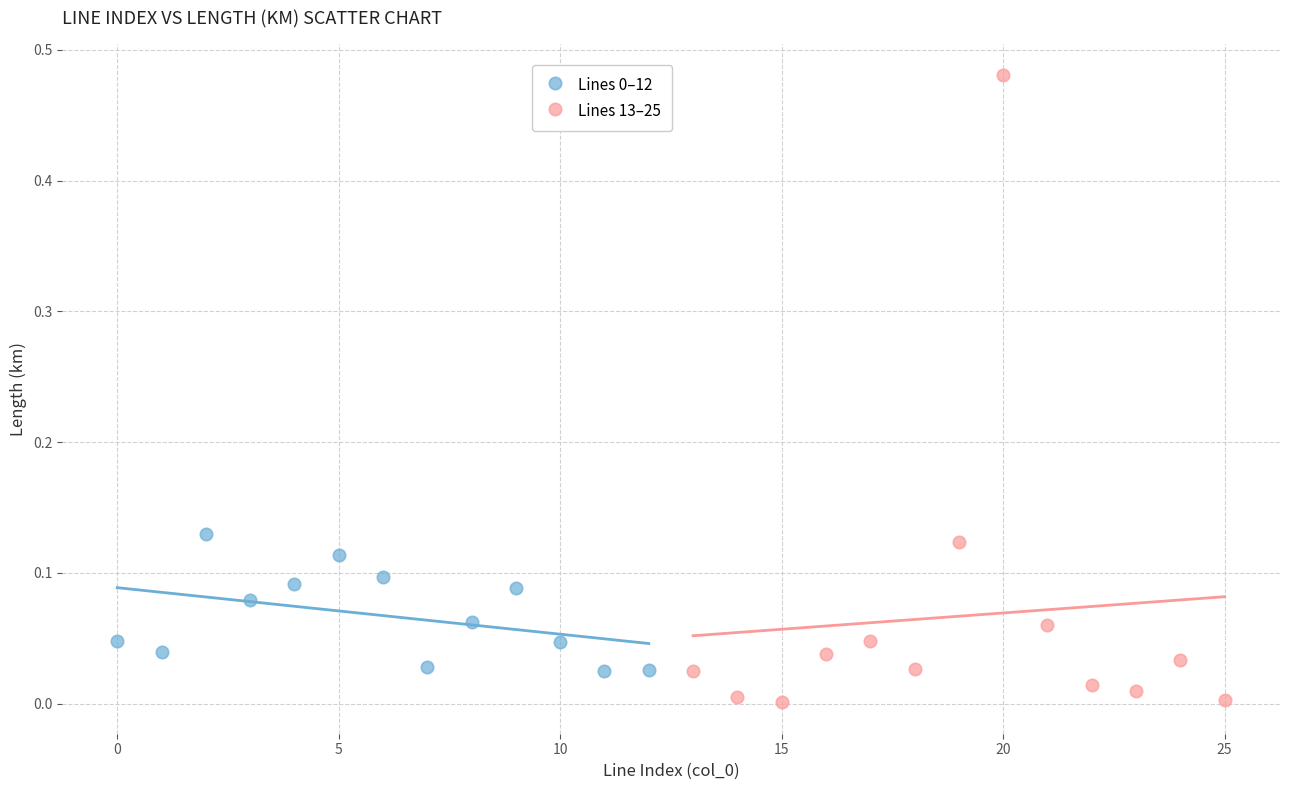

Which series contains the lowest Y value?

Lines 13–25